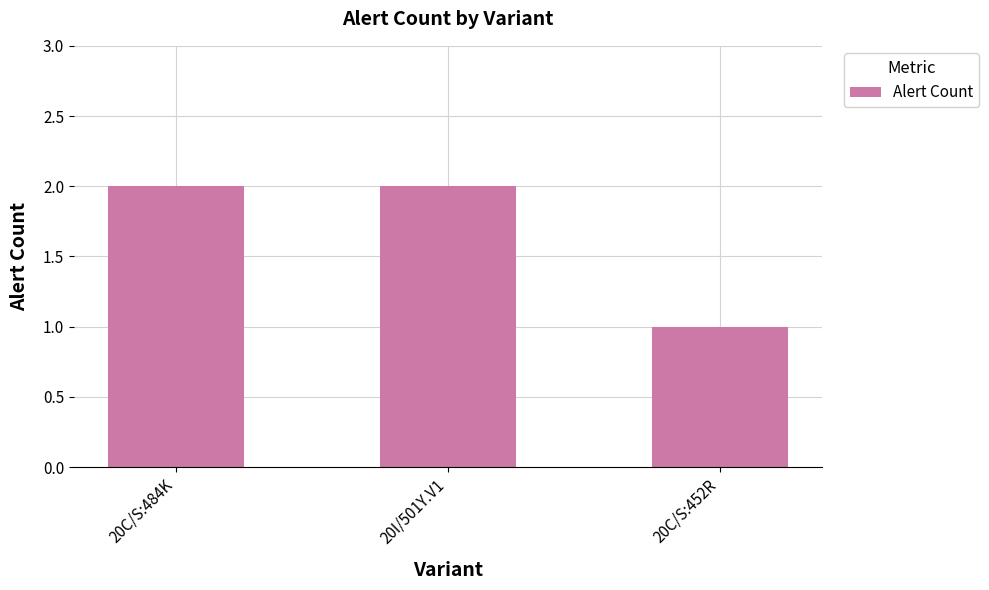

How many values are below 2?

1